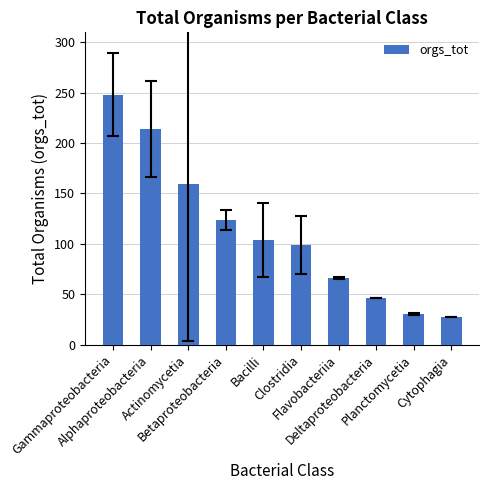

List the labels in order of value, smallest first.

Cytophagia, Planctomycetia, Deltaproteobacteria, Flavobacteriia, Clostridia, Bacilli, Betaproteobacteria, Actinomycetia, Alphaproteobacteria, Gammaproteobacteria